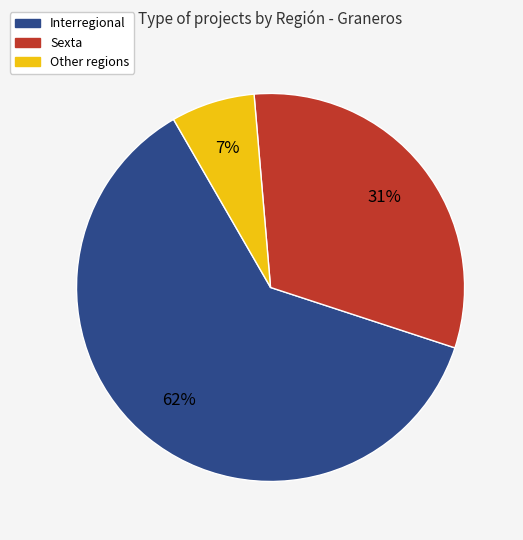

To the nearest percent, what is the average slice percentage?

33%